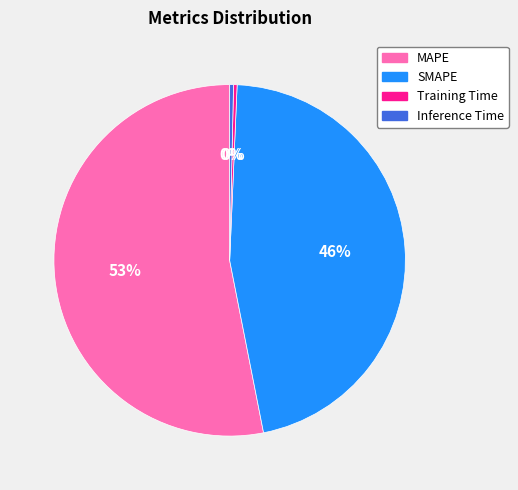

What is the largest slice in the pie chart?

MAPE